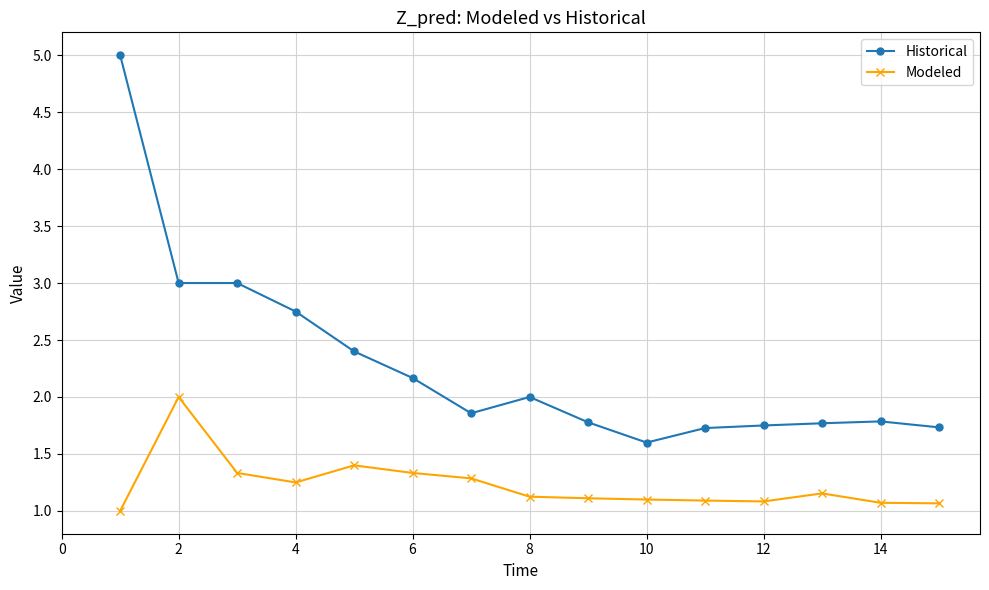

True or false: Modeled has more than 1 interior local peaks.

True